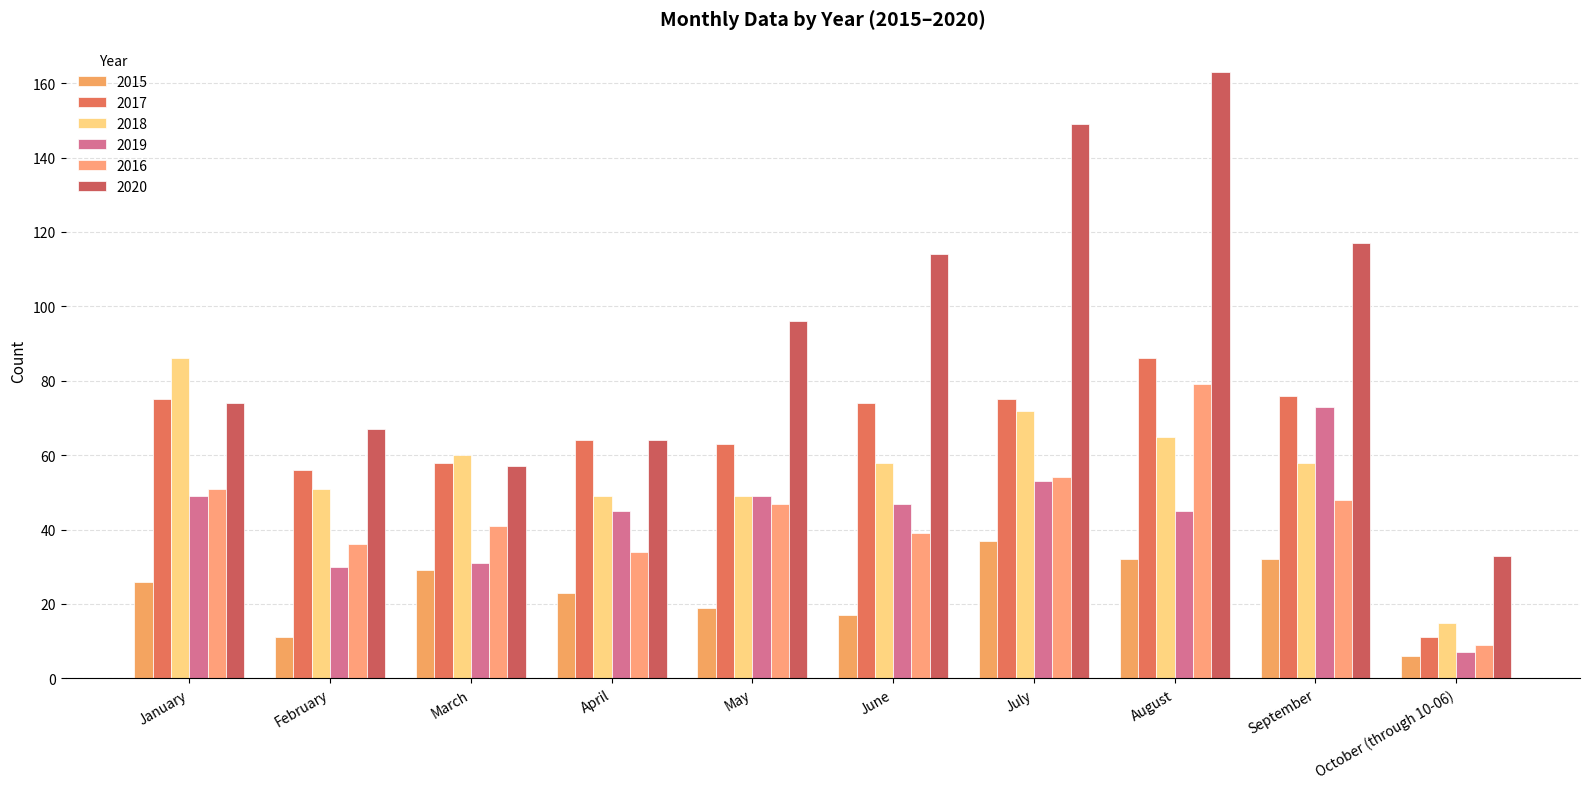

How many distinct data groups are displayed?

6